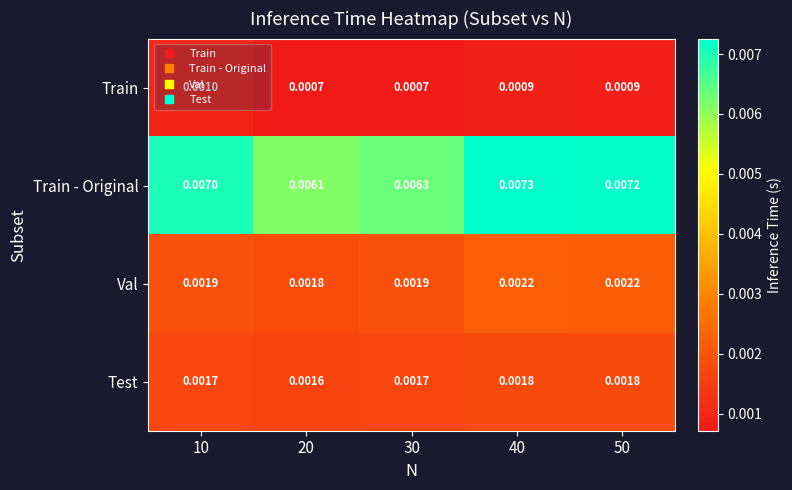

Rank the series by their maximum value, from highest to lowest.

Train - Original, Val, Test, Train